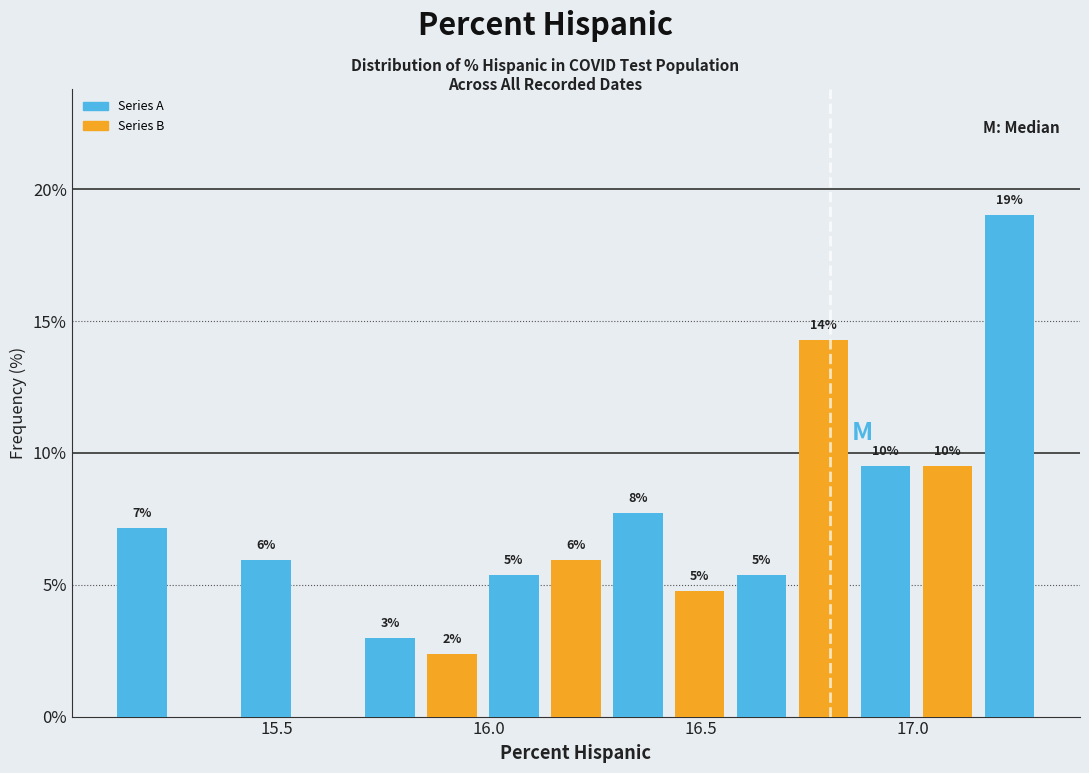

Around what value on the x-axis is the tallest bar? Give the approximate position of its centre, as read against the axis.

17.25